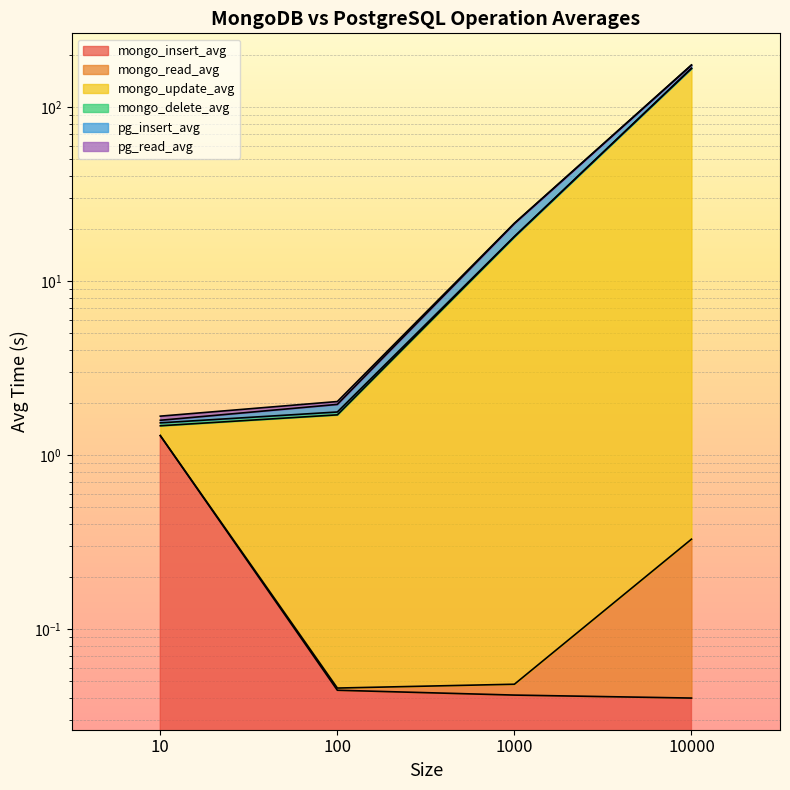

At which category is the sum across all series the highest?

10000